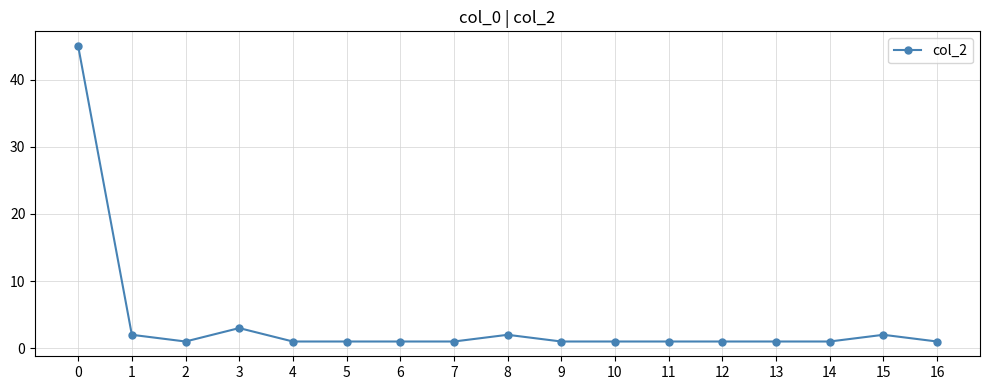

At which category does the data reach its first local peak?

3